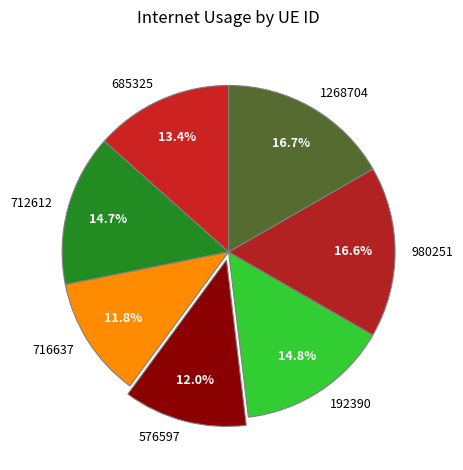

Is it true that 716637 is 12% of the pie?

True